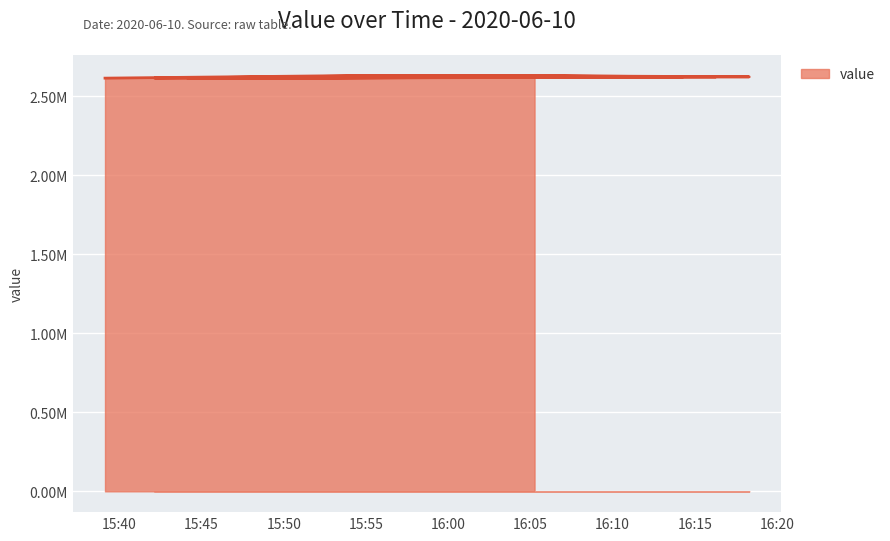

Is it true that the value at 2020-06-10T15:48:10 is 1.0?

False